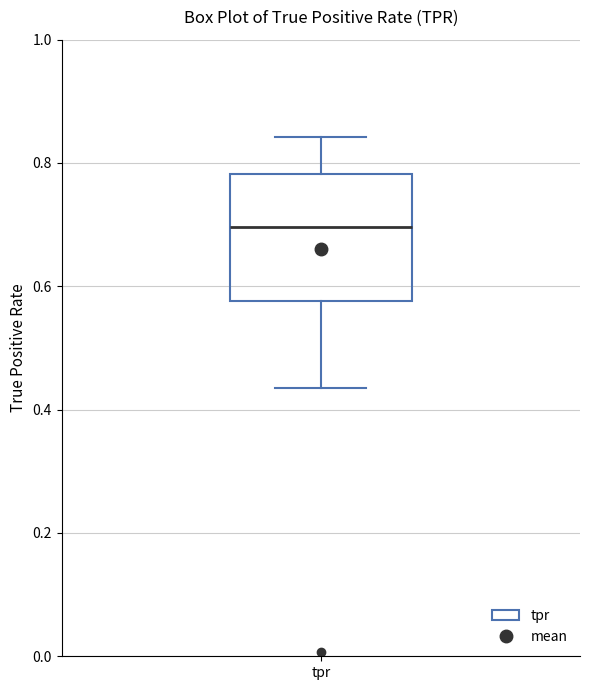

Transcribe this box plot: give where the median line is, the range the box spans, and where the two whiskers end, as read against the y-axis. The values are not printed on the chart, so give them approximately, as read against the axis.

median 0.70, box 0.58 to 0.78, whiskers 0.44 to 0.84